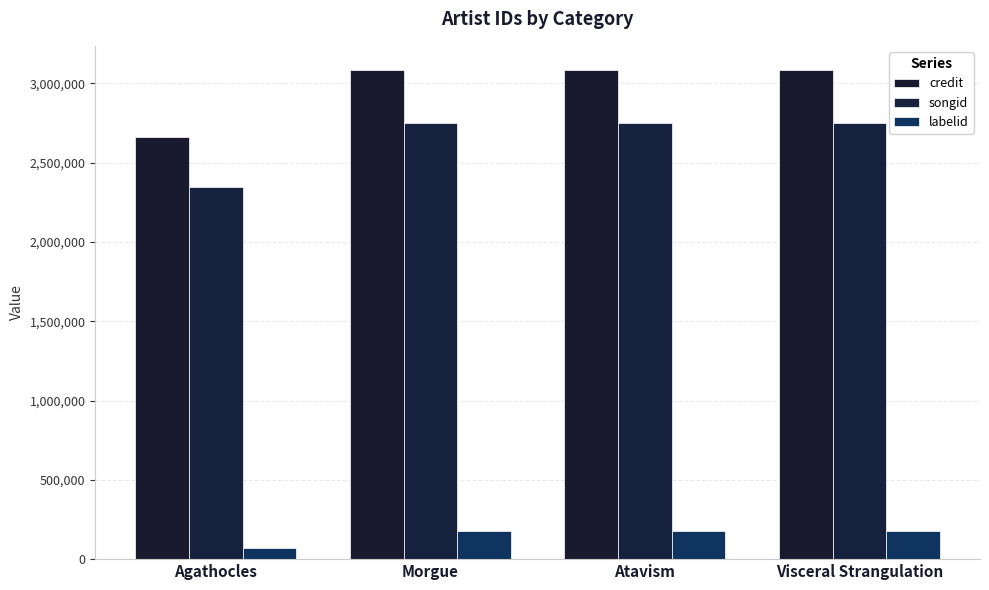

What is the average value of the songid series?

2651212